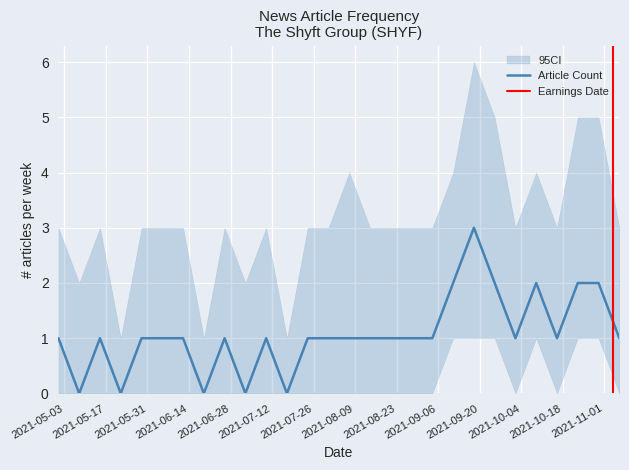

What is the sum of all values?

30